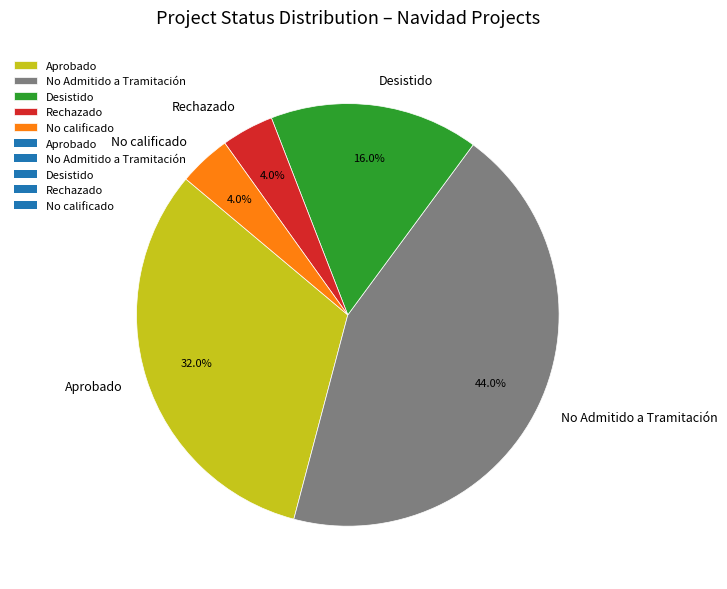

Count the number of slices in the pie.

5